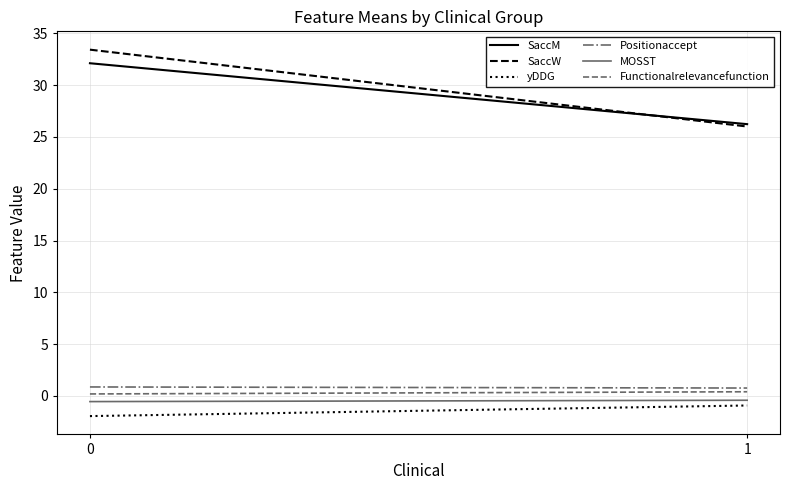

Which series changed the most between 0 and 1?

SaccW